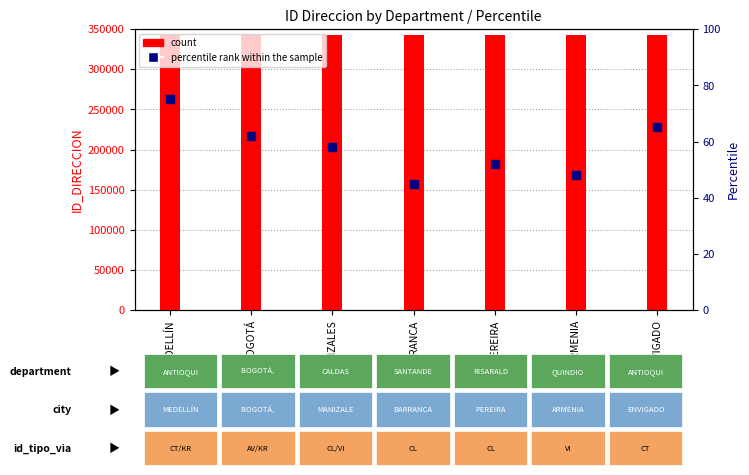

Which series contains the lowest Y value?

percentile rank within the sample